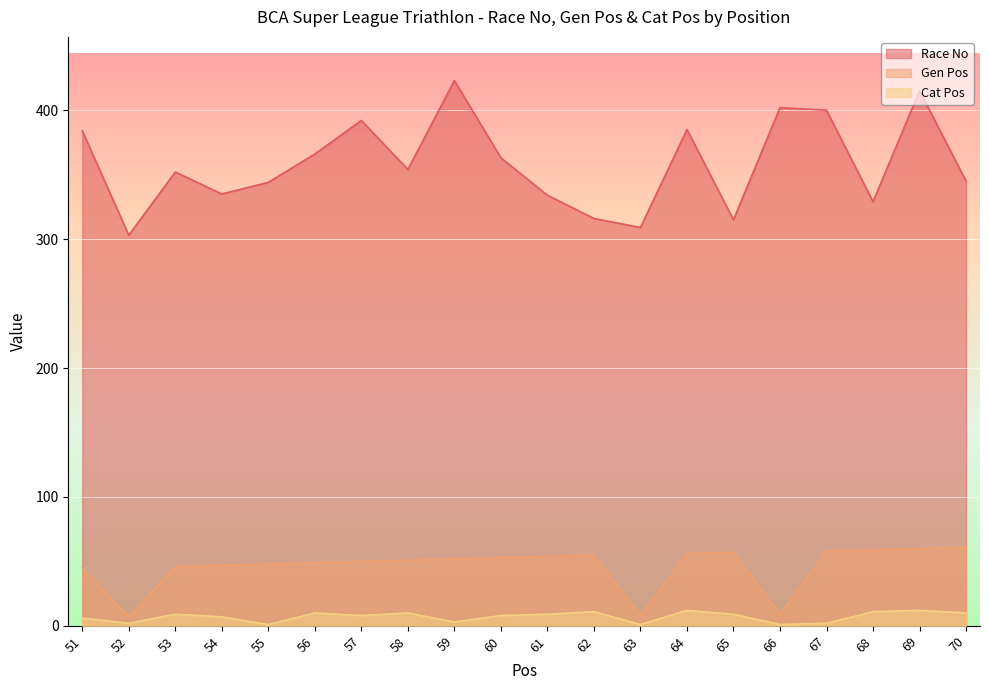

The value of Race No at 56 is 366. True or false?

True